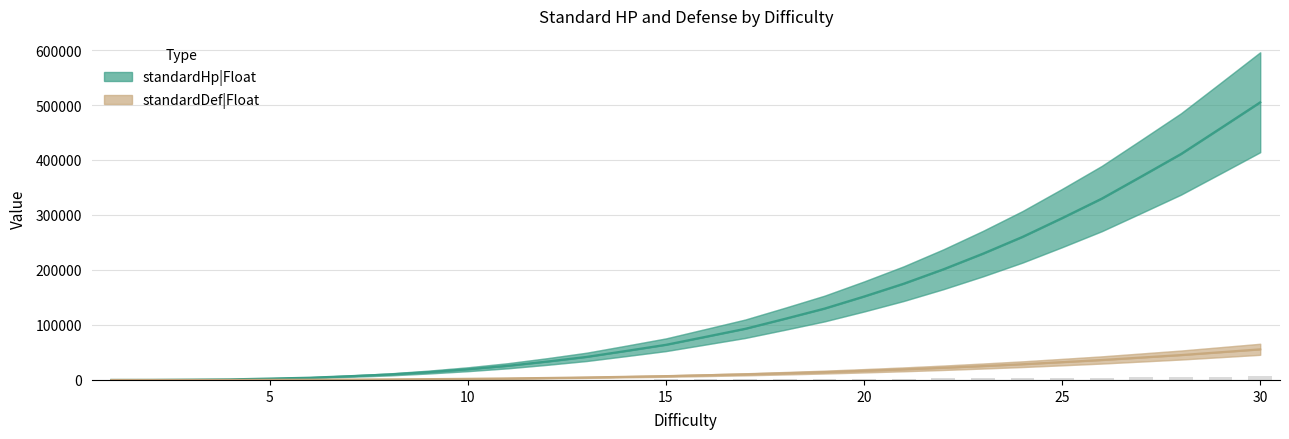

What is the average value of the standardHp|Float series?

135878